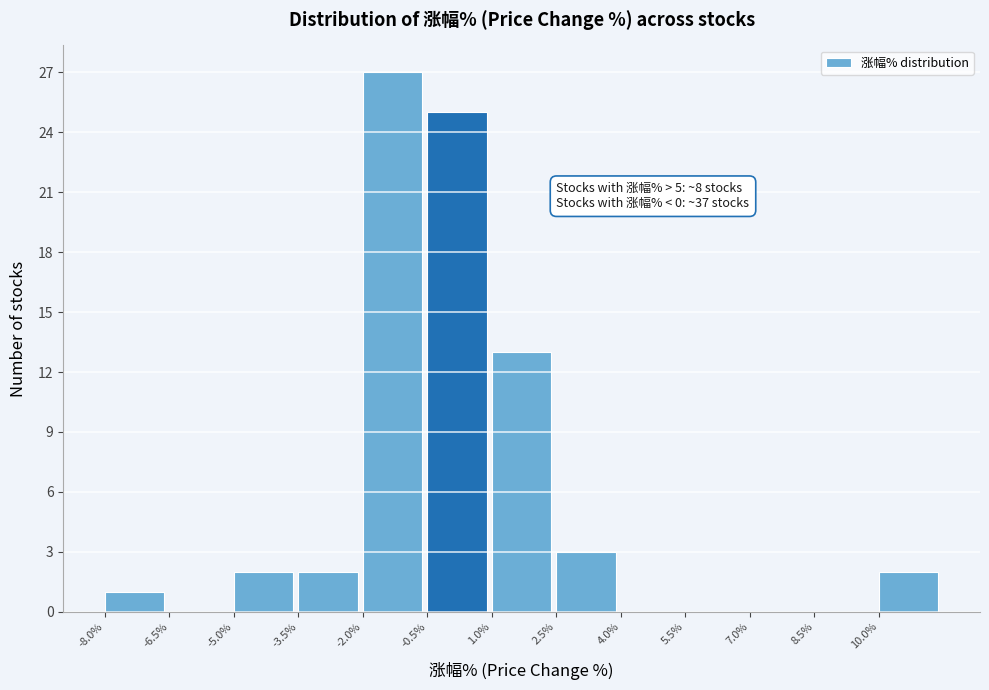

Over which range of the x-axis is the bar tallest?

-2.0 to -0.5